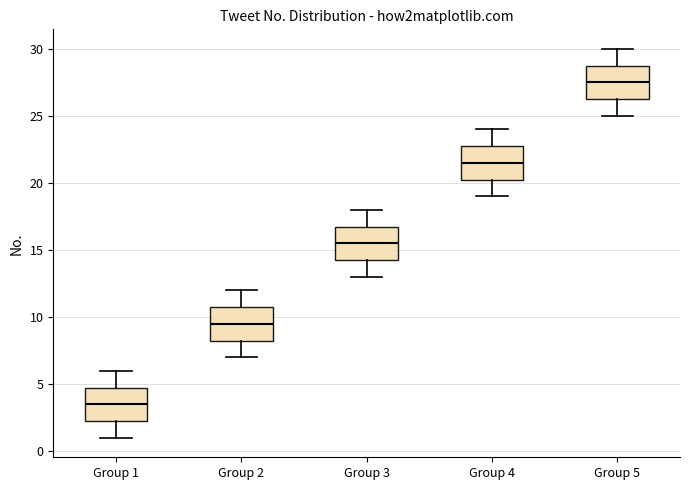

Reading left to right, transcribe this box plot: for each box, give where its median line is, the range the box spans, and where its two whiskers end, as read against the y-axis. The values are not printed on the chart, so give them approximately, as read against the axis.

Group 1: median 3.5, box 2.5 to 5.0, whiskers 1.0 to 6.0
Group 2: median 9.5, box 8.5 to 11.0, whiskers 7.0 to 12.0
Group 3: median 15.5, box 14.5 to 17.0, whiskers 13.0 to 18.0
Group 4: median 21.5, box 20.5 to 23.0, whiskers 19.0 to 24.0
Group 5: median 27.5, box 26.5 to 29.0, whiskers 25.0 to 30.0